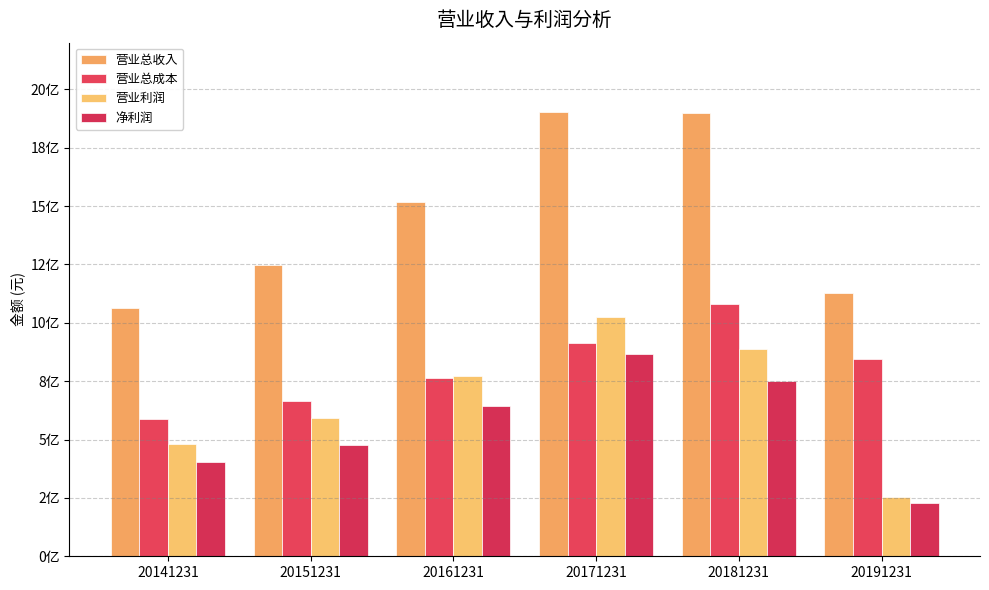

Which series has the largest total across all categories?

营业总收入